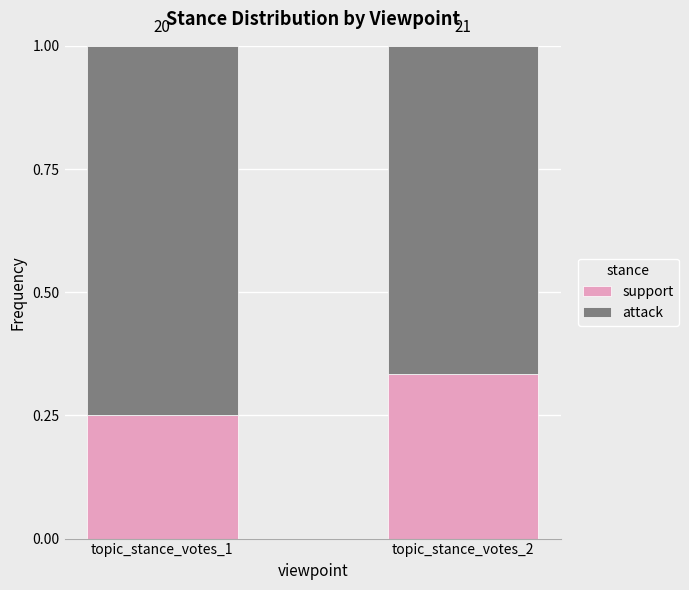

Between topic_stance_votes_1 and topic_stance_votes_2, which series saw the biggest shift?

attack